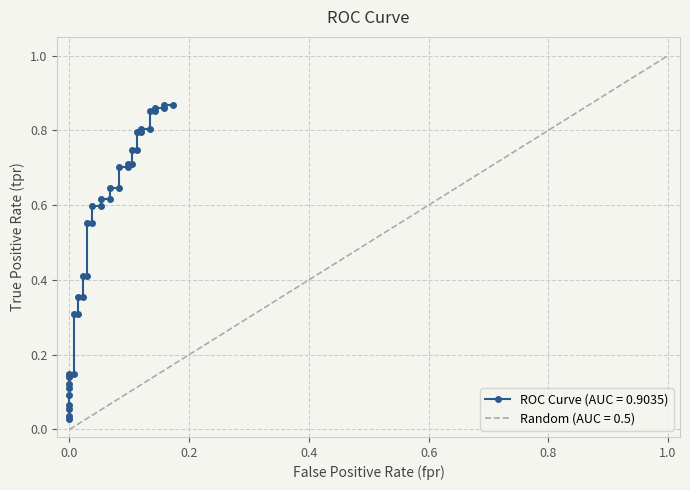

True or false: there are more than 2 points higher than both neighbors.

False